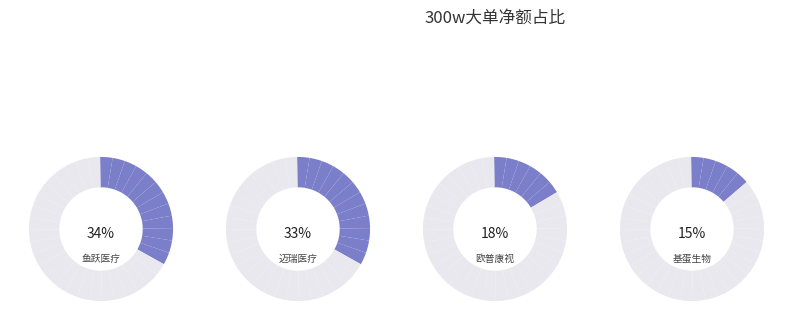

Do 欧普康视 and 迈瑞医疗 together represent more than half of the pie?

Yes